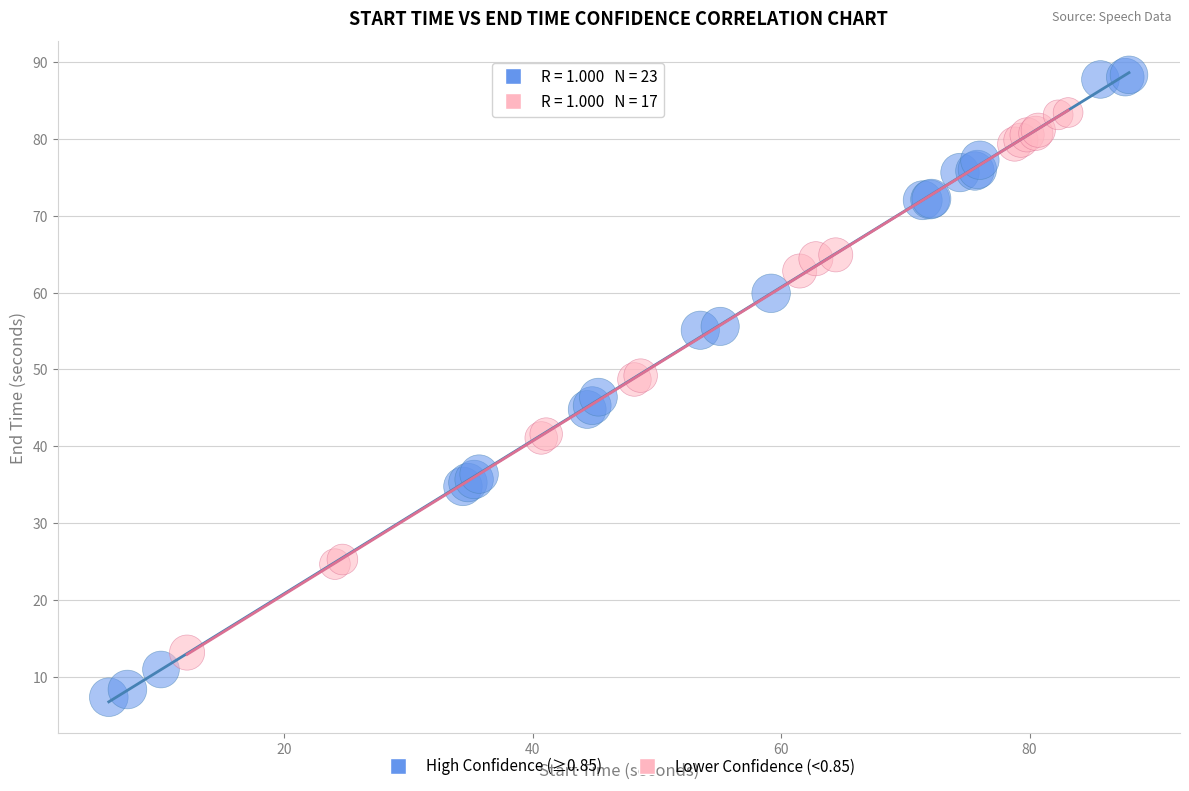

Which series reaches the minimum Y coordinate?

High Confidence (≥0.85)